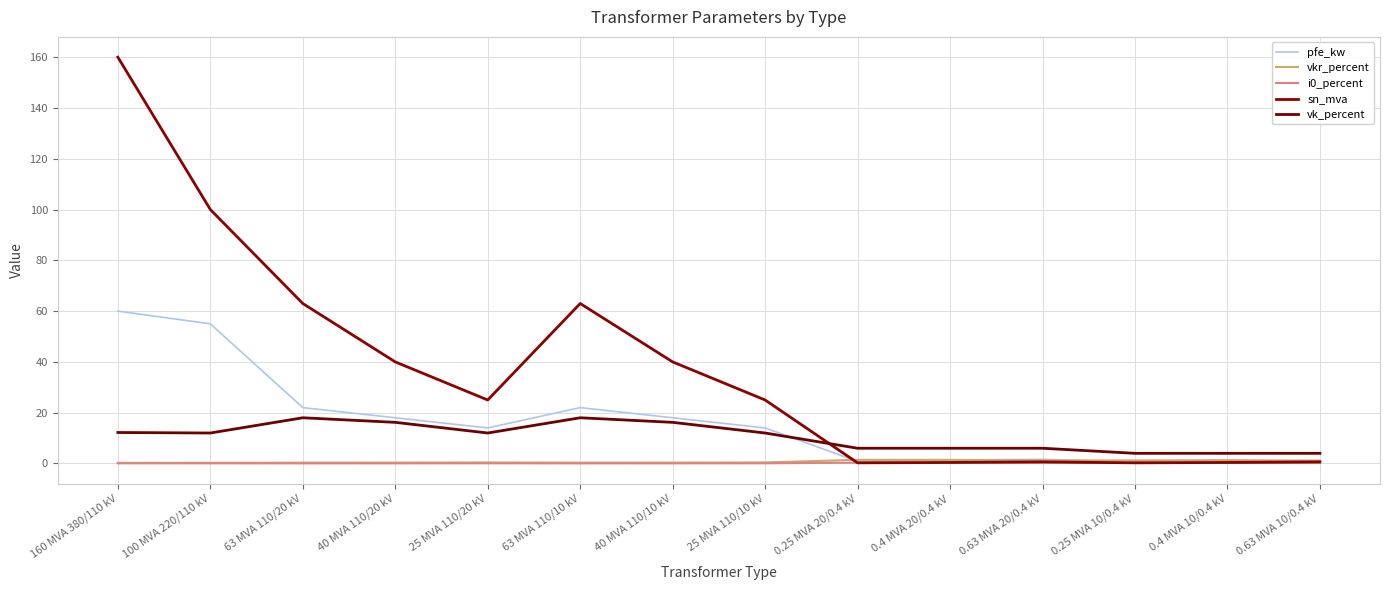

How many lines are shown in the chart?

5